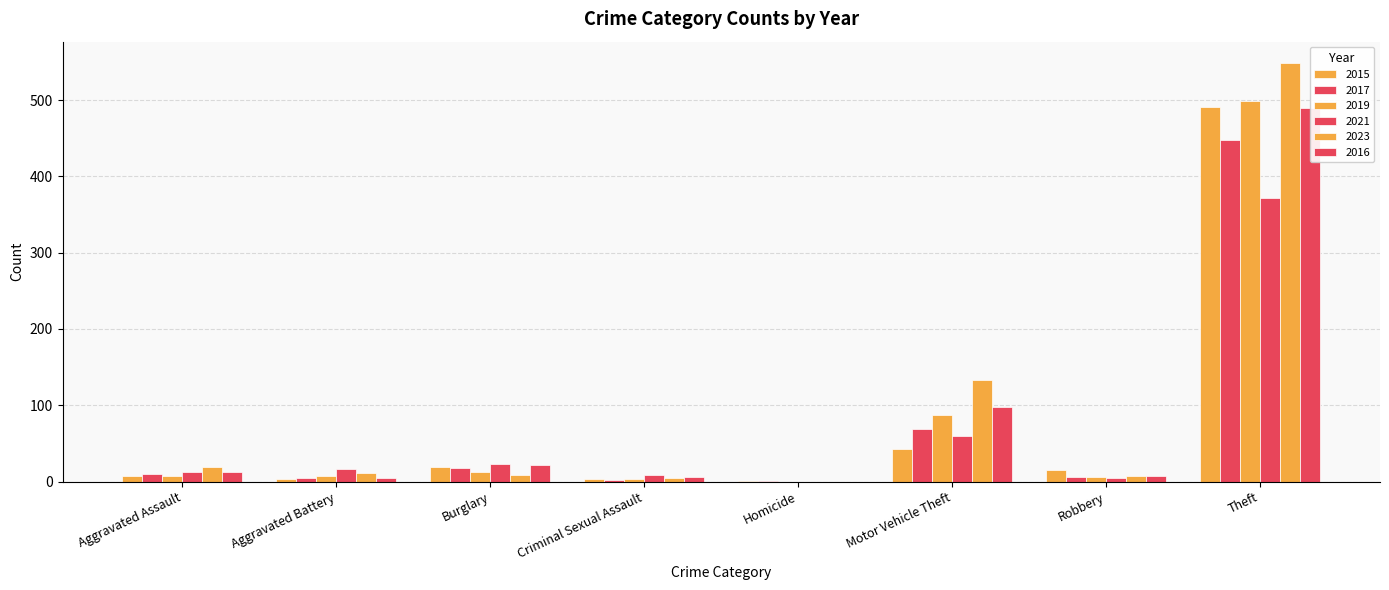

Count the number of data series in this chart.

6